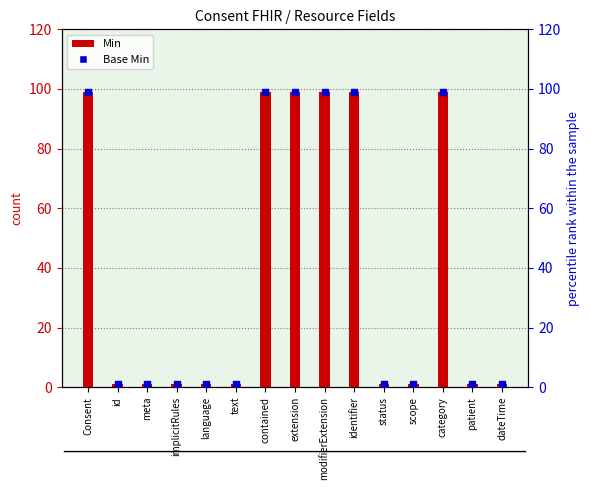

Which series has the widest spread of Y values?

Min